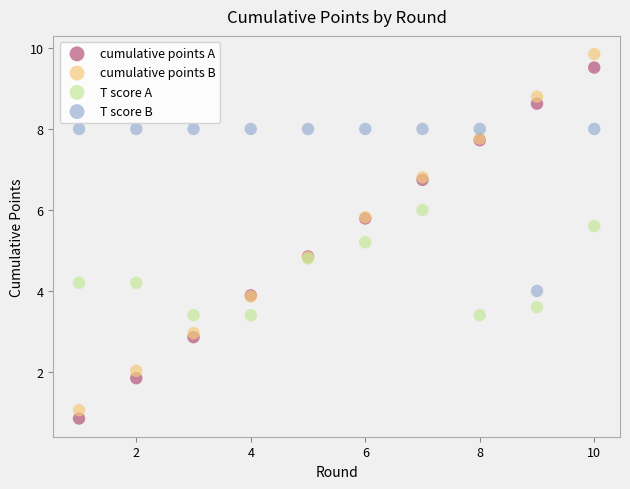

Which series has the largest Y range (max minus min)?

cumulative points B